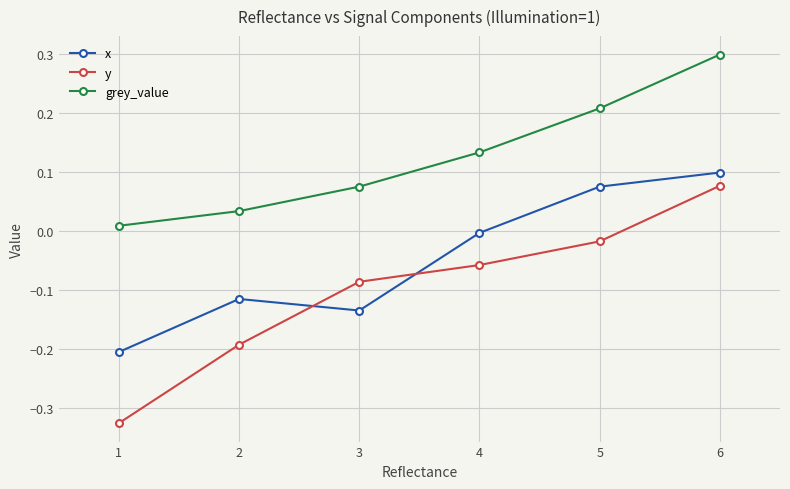

List the series in order of their overall mean, highest first.

grey_value, x, y